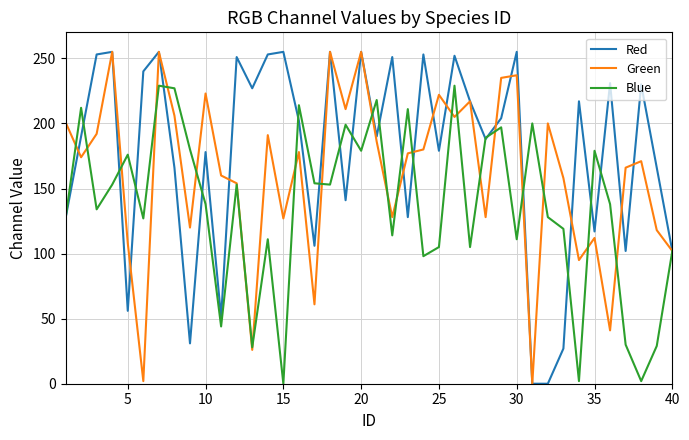

What is the highest value of the Red series?

255